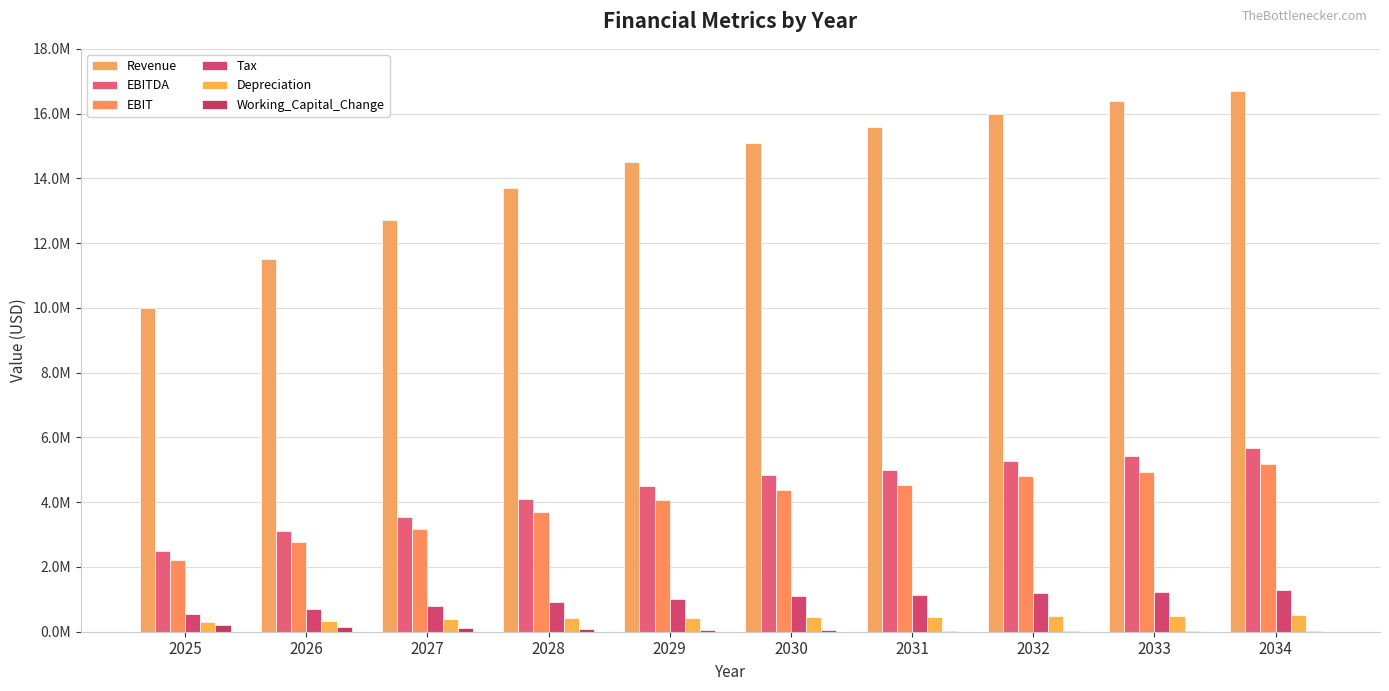

At which label does EBITDA first exceed 4832000?

2031